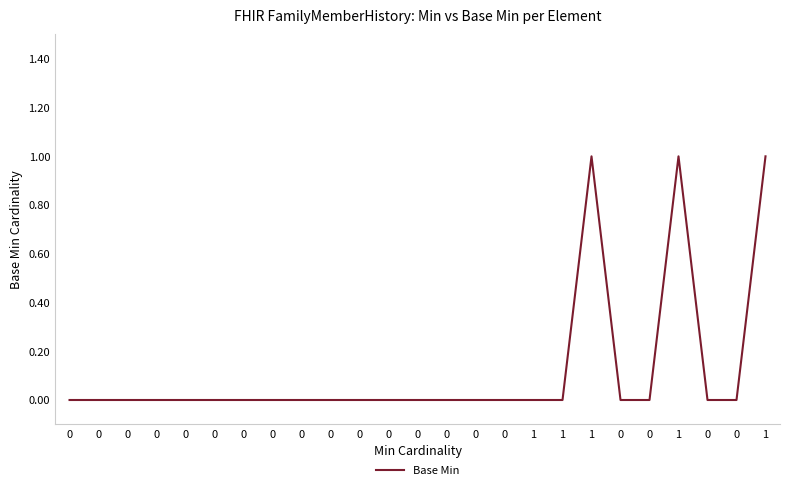

Is this an area chart (filled region under the line)?

No